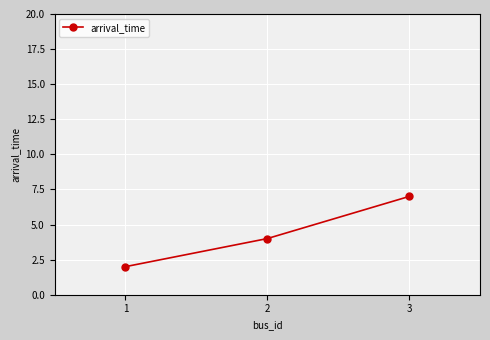

What is the change in value from 1 to 2?

+2